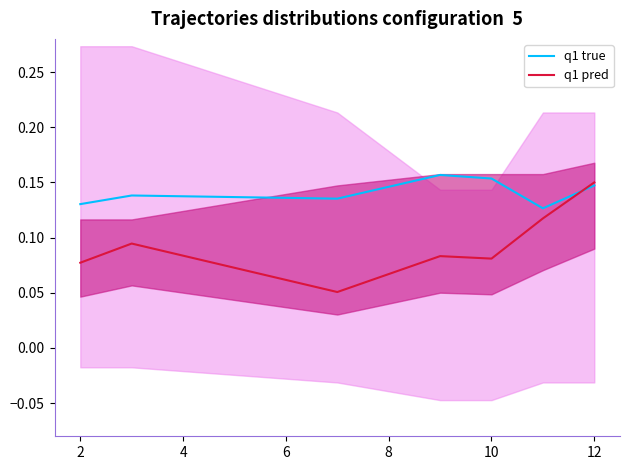

Does the chart display data point markers on the line(s)?

No